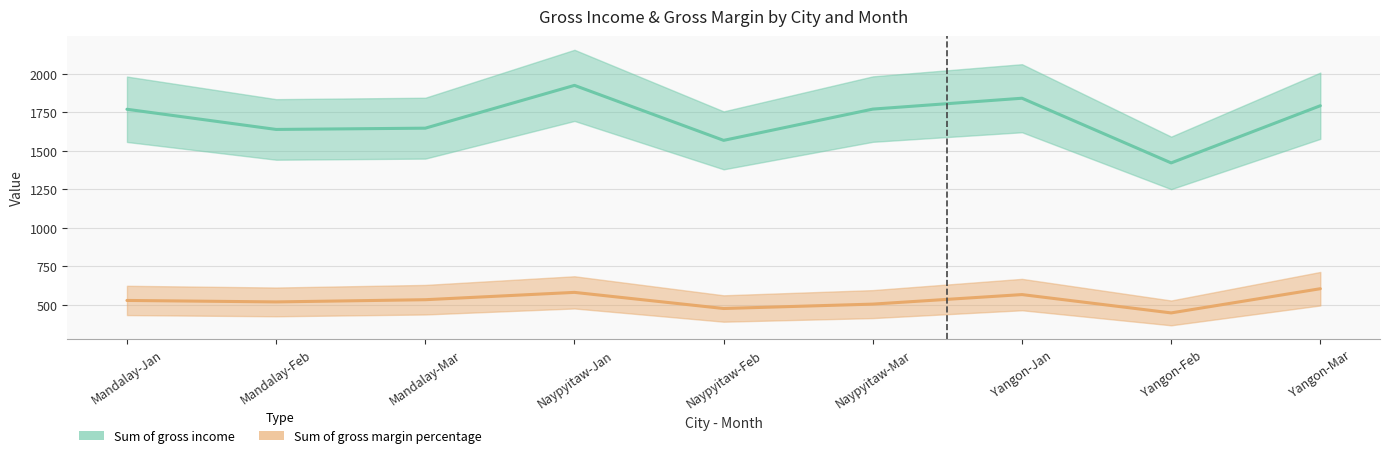

Which series has the widest spread of values?

Sum of gross income